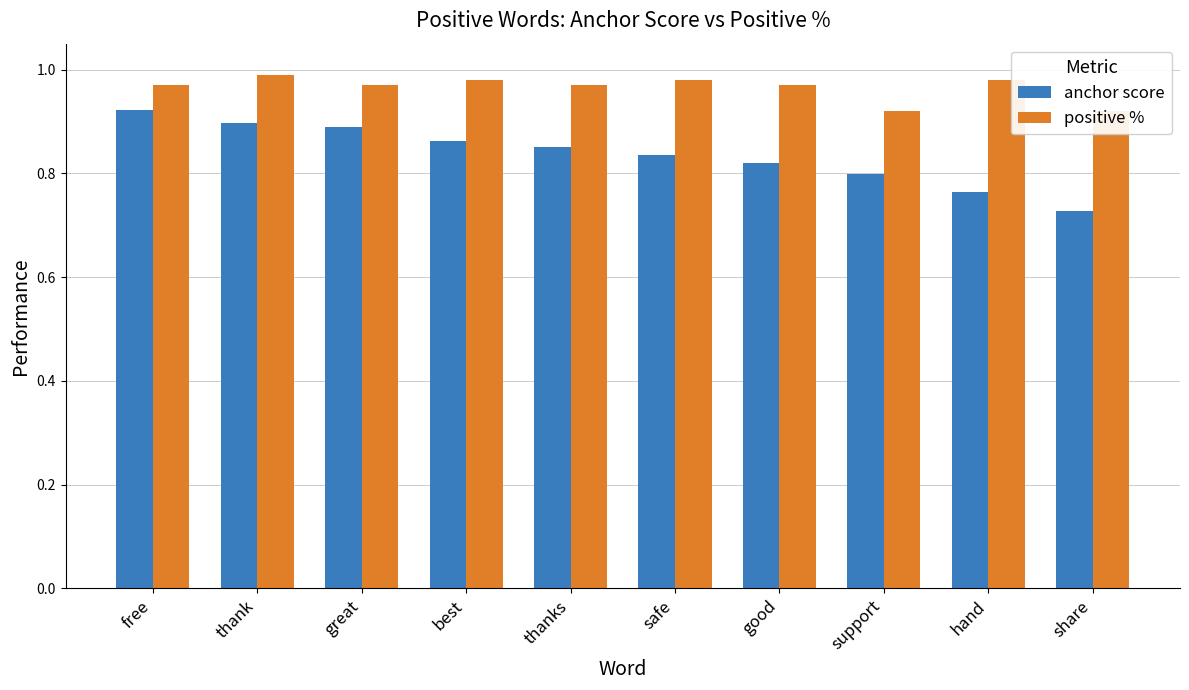

Reading right to left, transcribe all the data shown in this chart.

anchor score: share=0.7	hand=0.8	support=0.8	good=0.8	safe=0.8	thanks=0.8	best=0.9	great=0.9	thank=0.9	free=0.9
positive %: share=0.9	hand=1.0	support=0.9	good=1.0	safe=1.0	thanks=1.0	best=1.0	great=1.0	thank=1.0	free=1.0